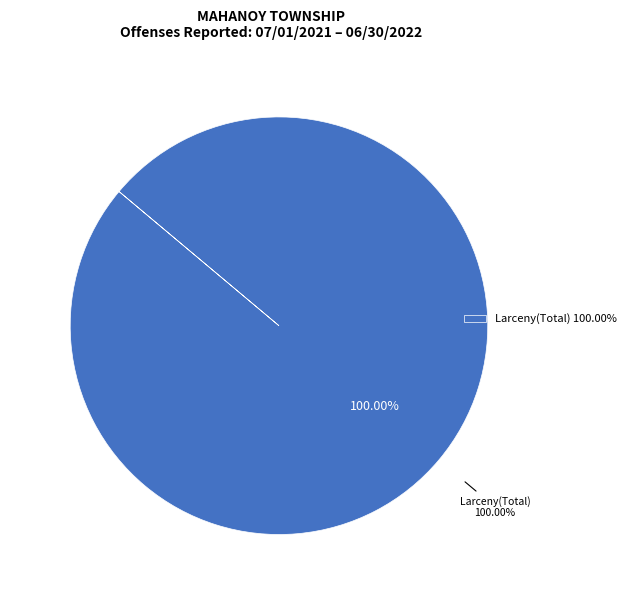

Is it true that Murder/NonNegligent Homicide is 0% of the pie?

True